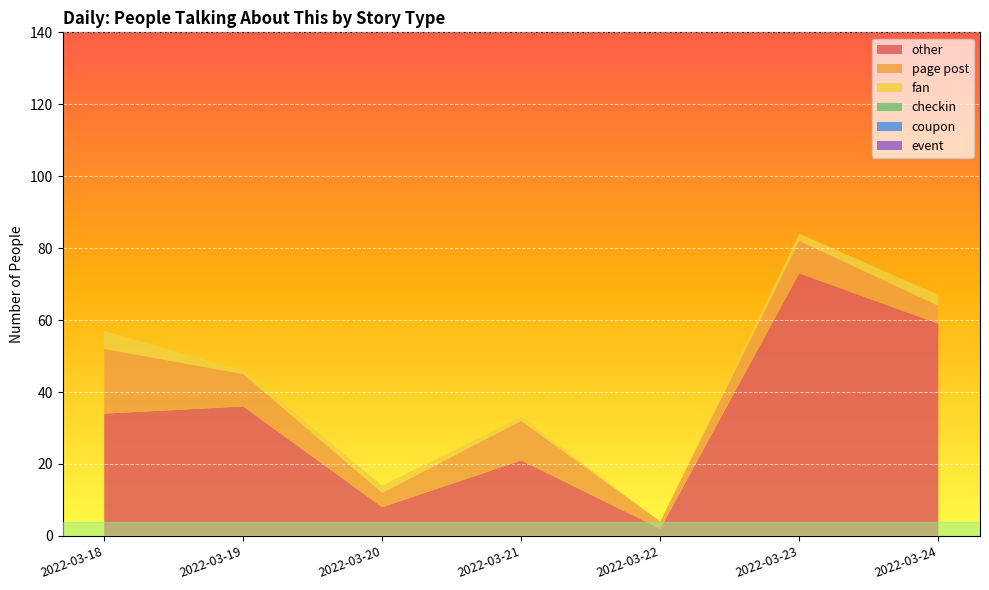

Reading left to right, extract all data points from this chart.

other: 2022-03-18=34	2022-03-19=36	2022-03-20=8	2022-03-21=21	2022-03-22=2	2022-03-23=73	2022-03-24=59
page post: 2022-03-18=18	2022-03-19=9	2022-03-20=4	2022-03-21=11	2022-03-22=2	2022-03-23=9	2022-03-24=5
fan: 2022-03-18=5	2022-03-19=1	2022-03-20=2	2022-03-21=1	2022-03-22=0	2022-03-23=2	2022-03-24=3
checkin: 2022-03-18=0	2022-03-19=0	2022-03-20=0	2022-03-21=0	2022-03-22=0	2022-03-23=0	2022-03-24=0
coupon: 2022-03-18=0	2022-03-19=0	2022-03-20=0	2022-03-21=0	2022-03-22=0	2022-03-23=0	2022-03-24=0
event: 2022-03-18=0	2022-03-19=0	2022-03-20=0	2022-03-21=0	2022-03-22=0	2022-03-23=0	2022-03-24=0